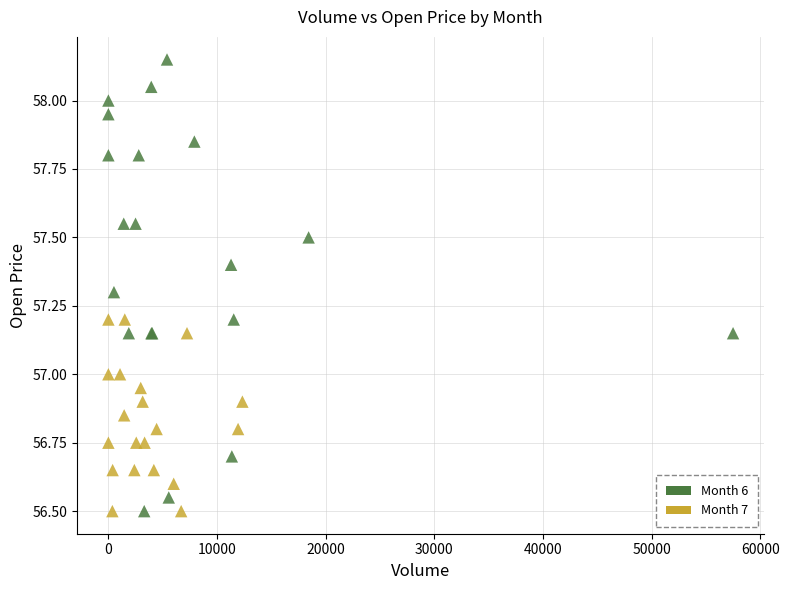

Which series has the widest spread of Y values?

Month 6